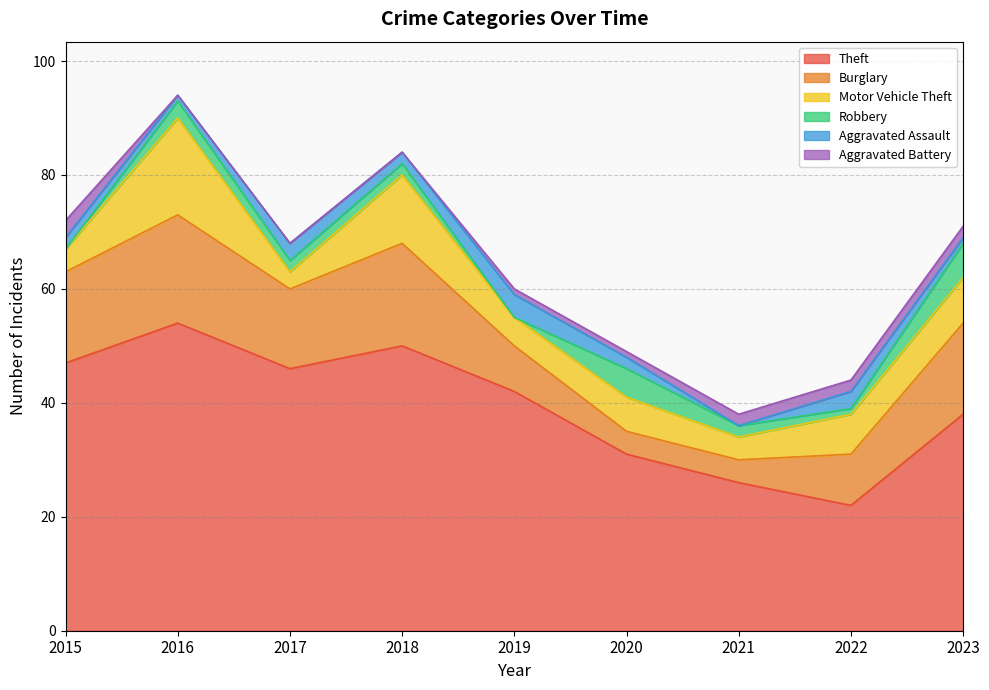

What is the average value of the Burglary series?

12